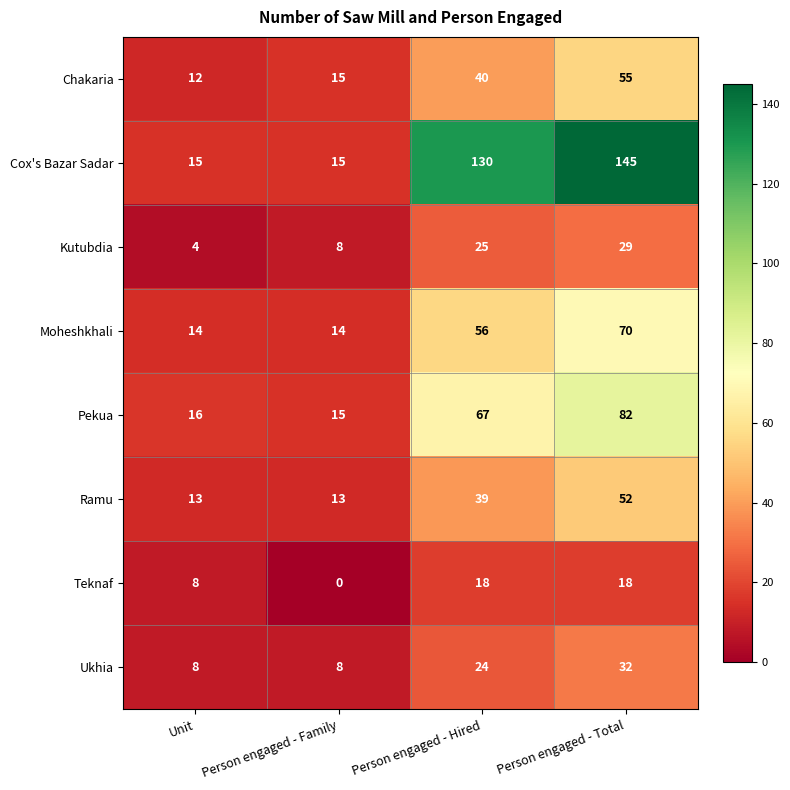

At which label does Pekua reach its peak?

Person engaged - Total